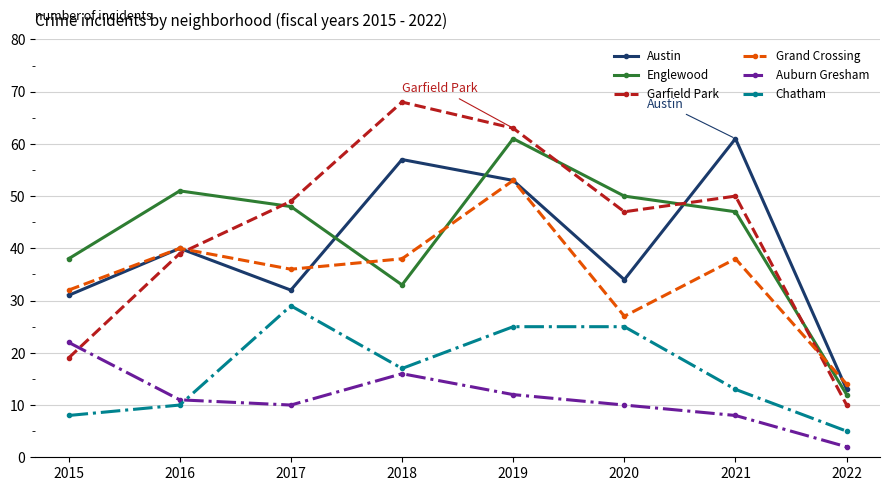

True or false: Chatham has more than 2 interior local peaks.

False